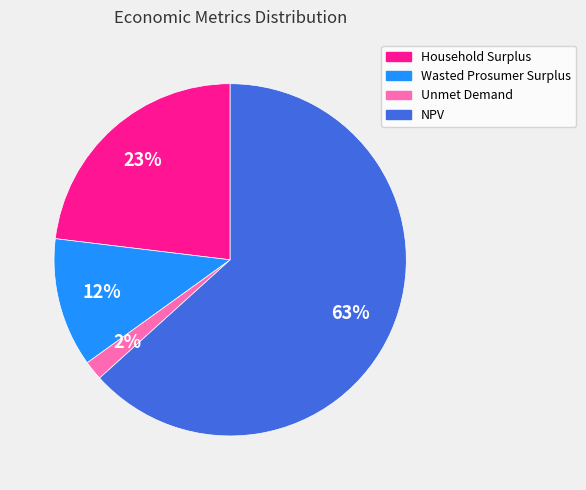

Combined, do NPV and Household Surplus account for over 50%?

Yes